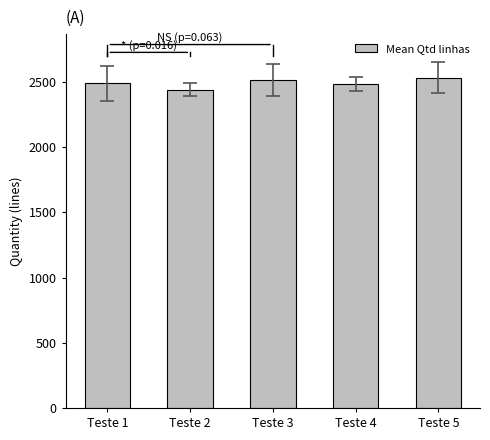

The value at Teste 2 is 2438.3. True or false?

True